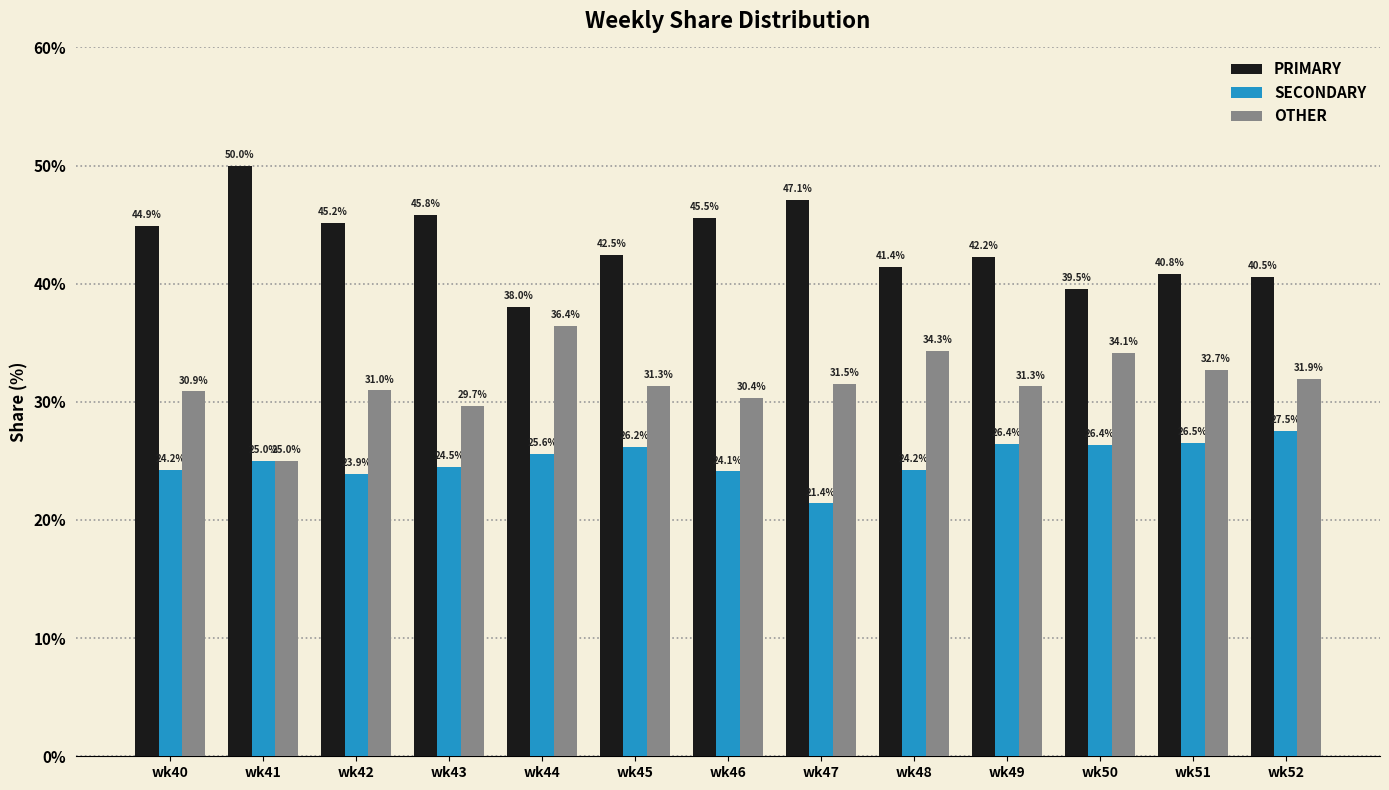

Which series changed the most between wk43 and wk44?

PRIMARY